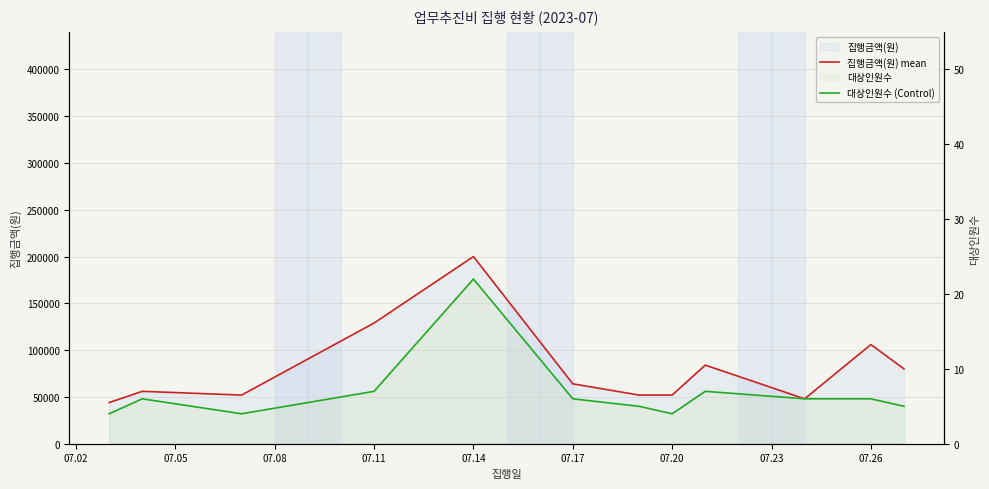

True or false: 집행금액(원) mean and 대상인원수 (Control) intersect in this chart.

False